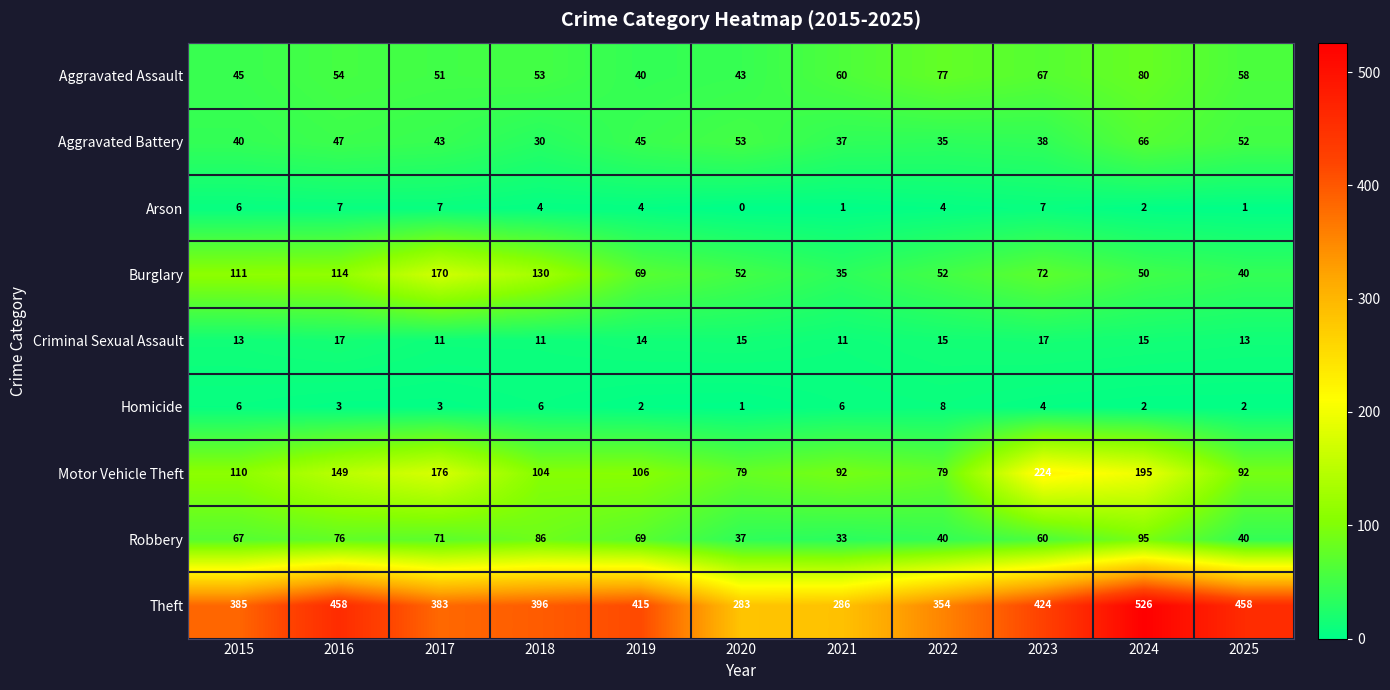

True or false: Theft has a value of 283 at 2020.

True